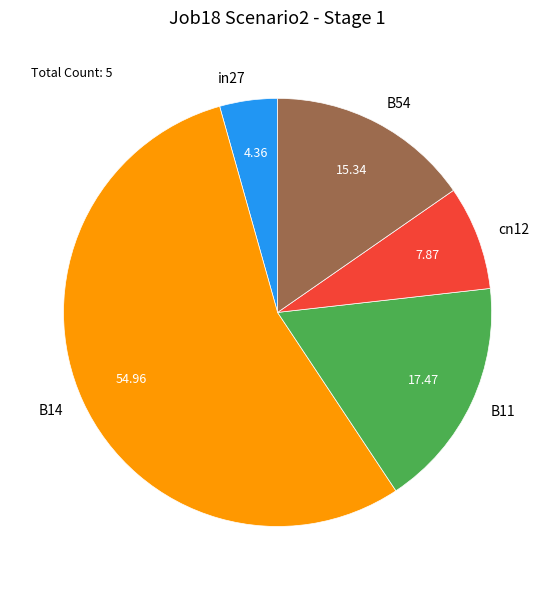

Do cn12 and B54 together represent more than half of the pie?

No